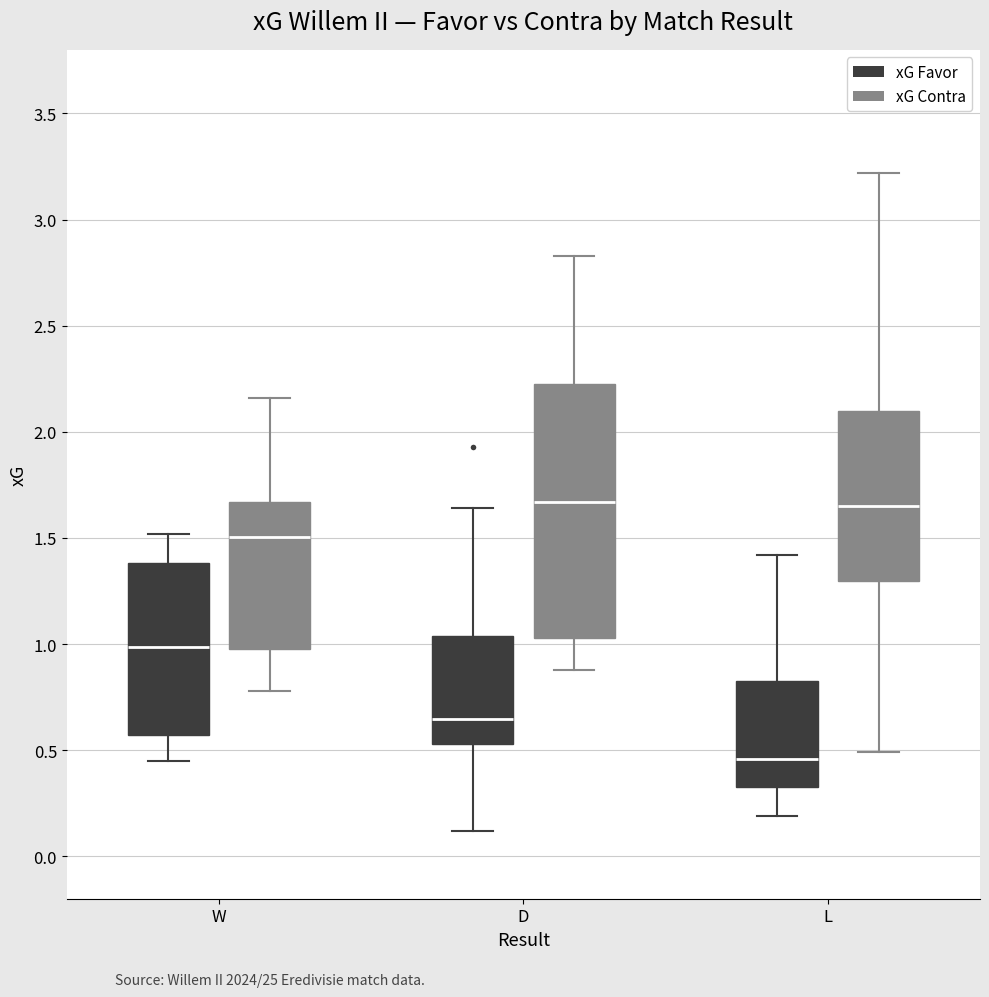

Reading left to right, transcribe this box plot: for each box, give where its median line is, the range the box spans, and where its two whiskers end, as read against the y-axis. The values are not printed on the chart, so give them approximately, as read against the axis.

W (xG Favor): median 1.00, box 0.55 to 1.40, whiskers 0.45 to 1.50
W (xG Contra): median 1.50, box 1.00 to 1.65, whiskers 0.80 to 2.15
D (xG Favor): median 0.65, box 0.55 to 1.05, whiskers 0.10 to 1.65
D (xG Contra): median 1.65, box 1.05 to 2.25, whiskers 0.90 to 2.85
L (xG Favor): median 0.45, box 0.35 to 0.85, whiskers 0.20 to 1.40
L (xG Contra): median 1.65, box 1.30 to 2.10, whiskers 0.50 to 3.20